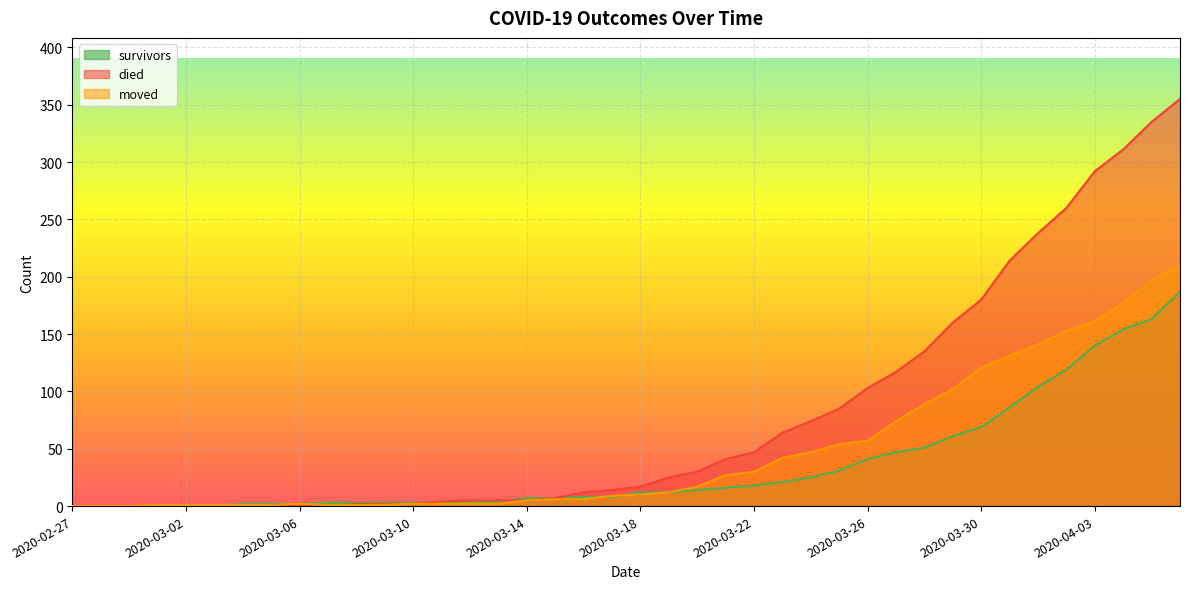

What is the average value of the survivors series?

36